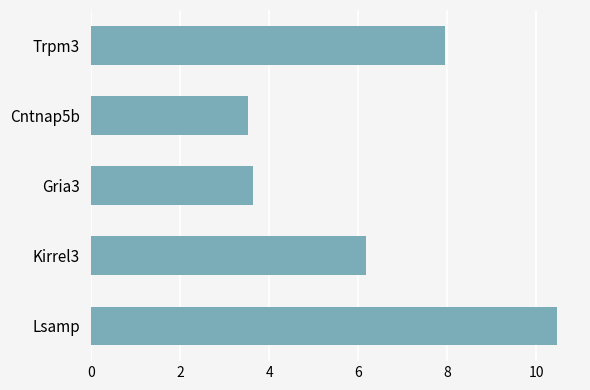

The chart shows a value of 6.2 at Kirrel3. True or false?

True